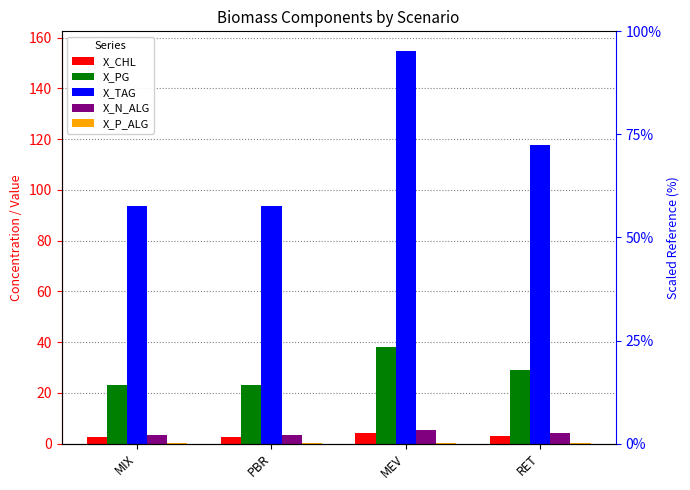

What value does the X_P_ALG series have at RET?

0.2